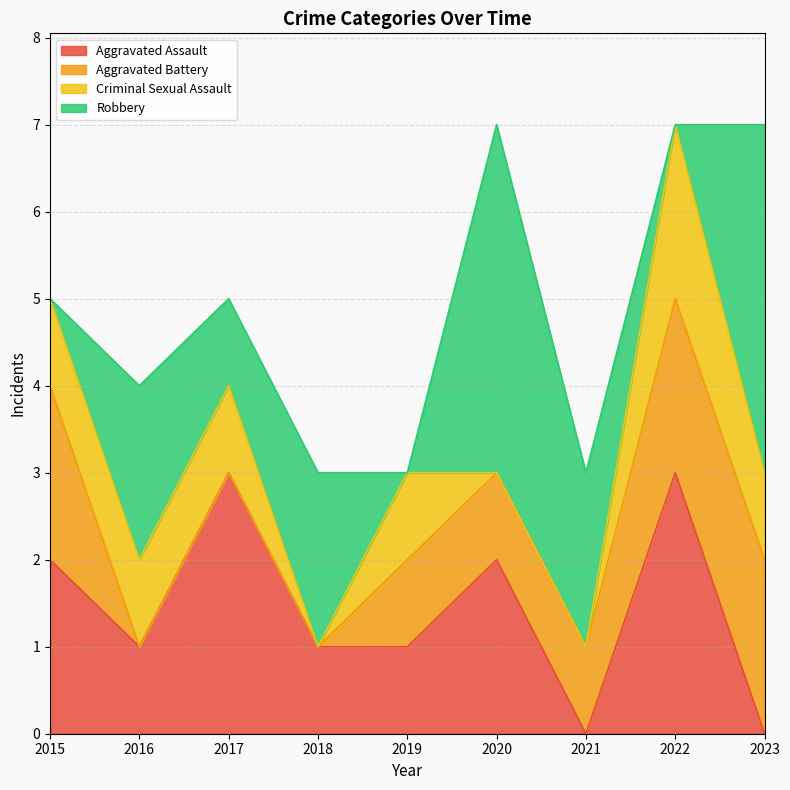

At 2020, list the series in order from largest to smallest.

Robbery, Aggravated Assault, Aggravated Battery, Criminal Sexual Assault